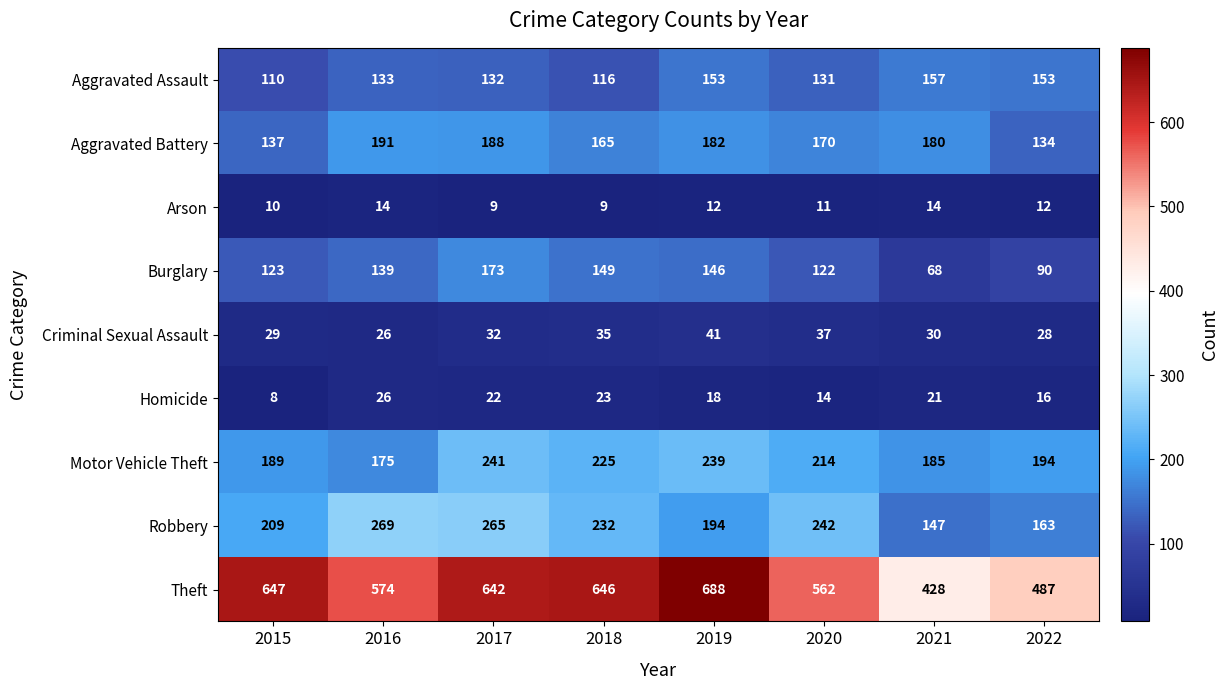

At 2021, list the series in order from smallest to largest.

Arson, Homicide, Criminal Sexual Assault, Burglary, Robbery, Aggravated Assault, Aggravated Battery, Motor Vehicle Theft, Theft